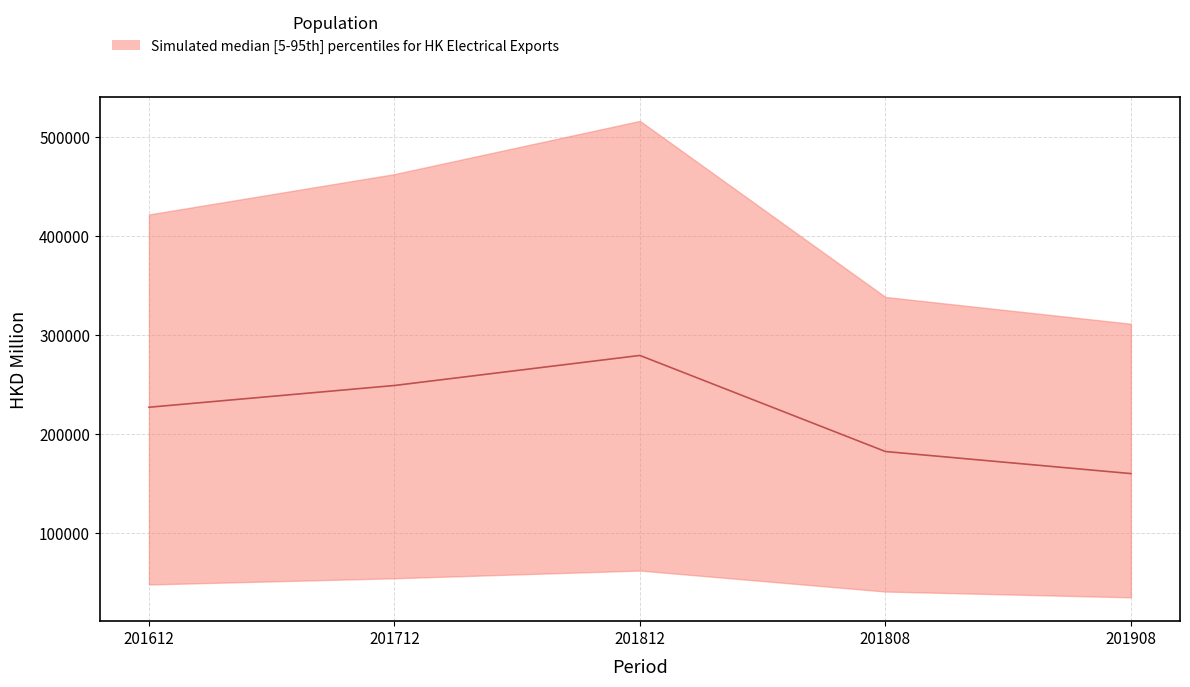

Between 201908 and 201612, which is larger?

201612